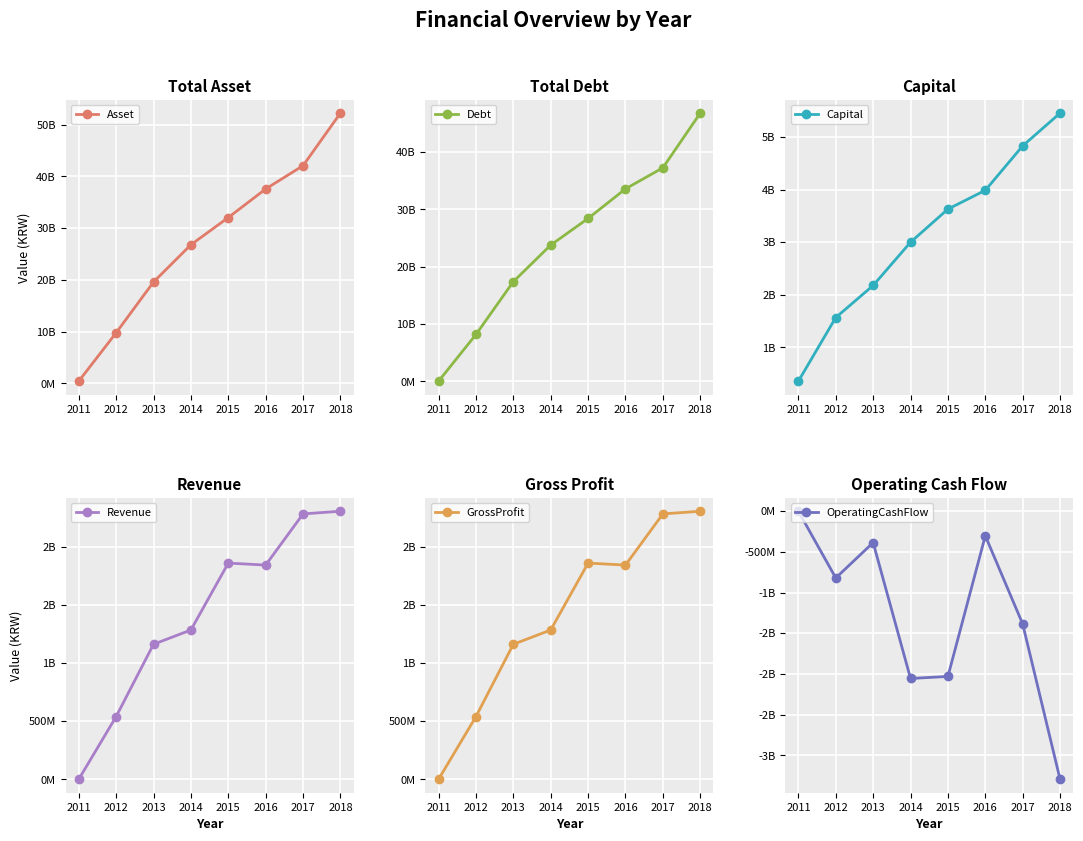

True or false: OperatingCashFlow and Debt cross at least once.

False